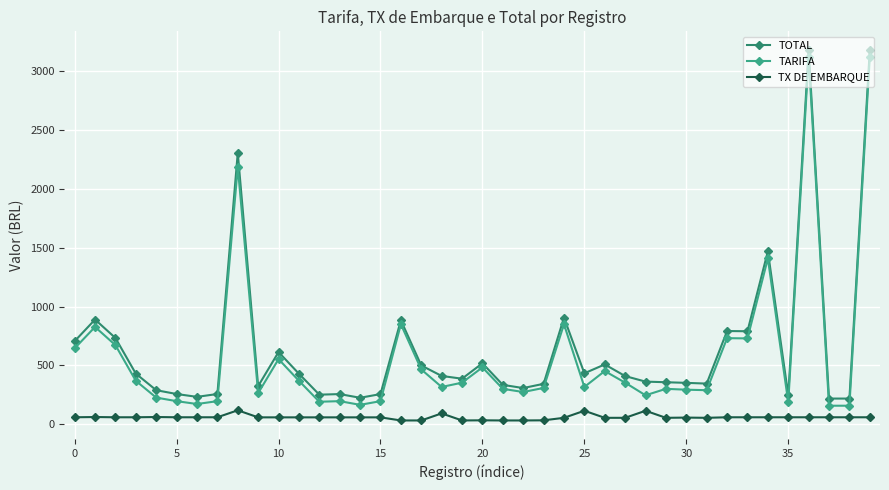

Is this an area chart (filled region under the line)?

No